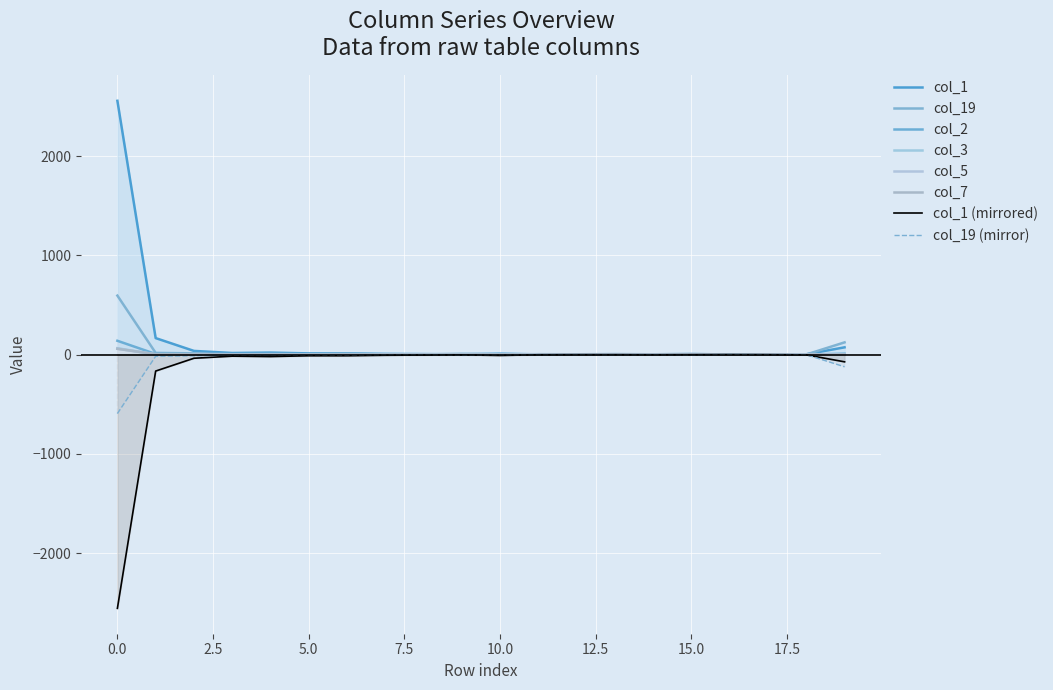

What are all the series names shown in the legend?

col_1, col_19, col_2, col_3, col_5, col_7, col_1 (mirrored), col_19 (mirror)